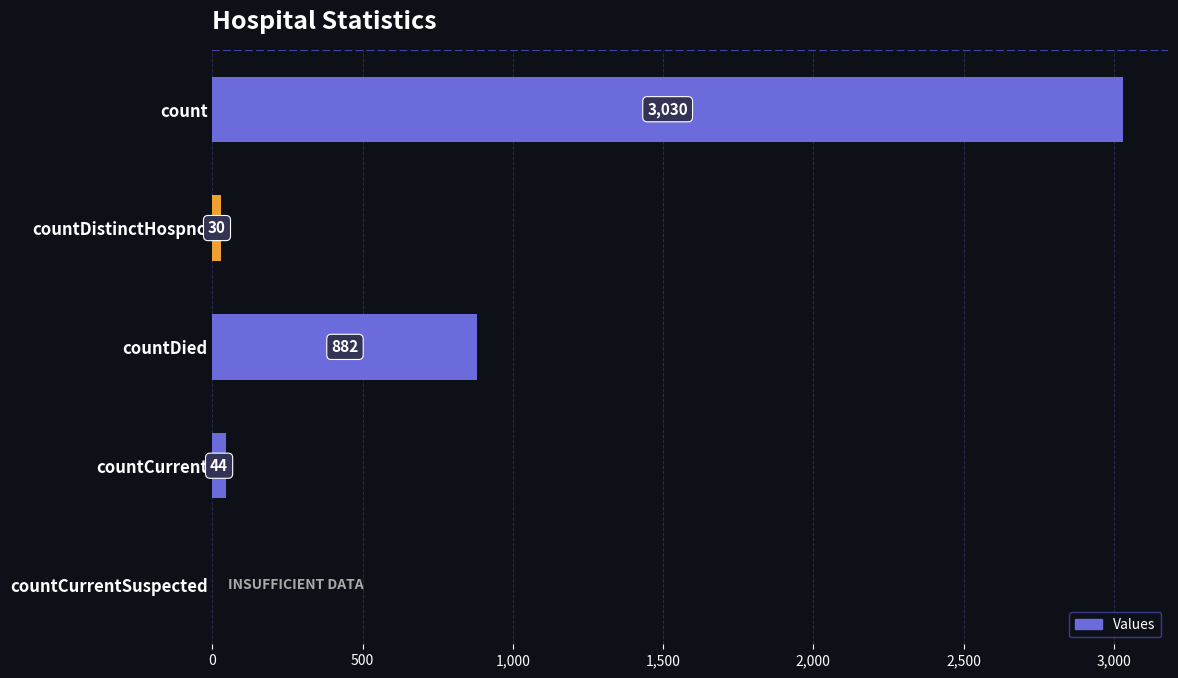

Reading top to bottom, transcribe all the data shown in this chart.

count=3030	countDistinctHospno=30	countDied=882	countCurrent=44	countCurrentSuspected=0